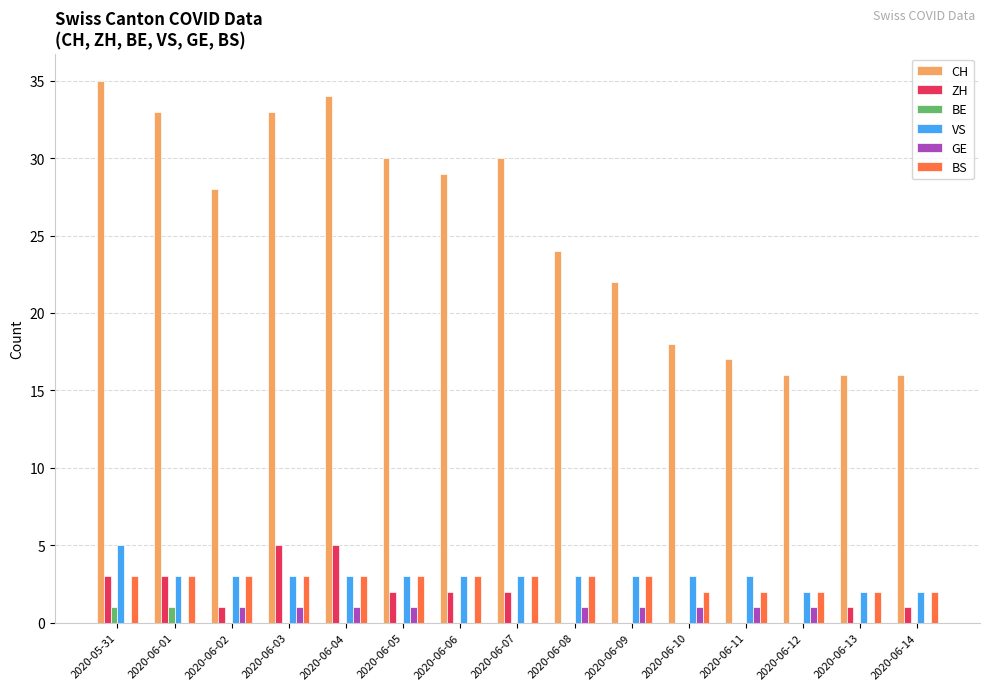

Reading left to right, transcribe all the data shown in this chart.

CH: 2020-05-31=35	2020-06-01=33	2020-06-02=28	2020-06-03=33	2020-06-04=34	2020-06-05=30	2020-06-06=29	2020-06-07=30	2020-06-08=24	2020-06-09=22	2020-06-10=18	2020-06-11=17	2020-06-12=16	2020-06-13=16	2020-06-14=16
ZH: 2020-05-31=3	2020-06-01=3	2020-06-02=1	2020-06-03=5	2020-06-04=5	2020-06-05=2	2020-06-06=2	2020-06-07=2	2020-06-08=0	2020-06-09=0	2020-06-10=0	2020-06-11=0	2020-06-12=0	2020-06-13=1	2020-06-14=1
BE: 2020-05-31=1	2020-06-01=1	2020-06-02=0	2020-06-03=0	2020-06-04=0	2020-06-05=0	2020-06-06=0	2020-06-07=0	2020-06-08=0	2020-06-09=0	2020-06-10=0	2020-06-11=0	2020-06-12=0	2020-06-13=0	2020-06-14=0
VS: 2020-05-31=5	2020-06-01=3	2020-06-02=3	2020-06-03=3	2020-06-04=3	2020-06-05=3	2020-06-06=3	2020-06-07=3	2020-06-08=3	2020-06-09=3	2020-06-10=3	2020-06-11=3	2020-06-12=2	2020-06-13=2	2020-06-14=2
GE: 2020-05-31=0	2020-06-01=0	2020-06-02=1	2020-06-03=1	2020-06-04=1	2020-06-05=1	2020-06-06=0	2020-06-07=0	2020-06-08=1	2020-06-09=1	2020-06-10=1	2020-06-11=1	2020-06-12=1	2020-06-13=0	2020-06-14=0
BS: 2020-05-31=3	2020-06-01=3	2020-06-02=3	2020-06-03=3	2020-06-04=3	2020-06-05=3	2020-06-06=3	2020-06-07=3	2020-06-08=3	2020-06-09=3	2020-06-10=2	2020-06-11=2	2020-06-12=2	2020-06-13=2	2020-06-14=2